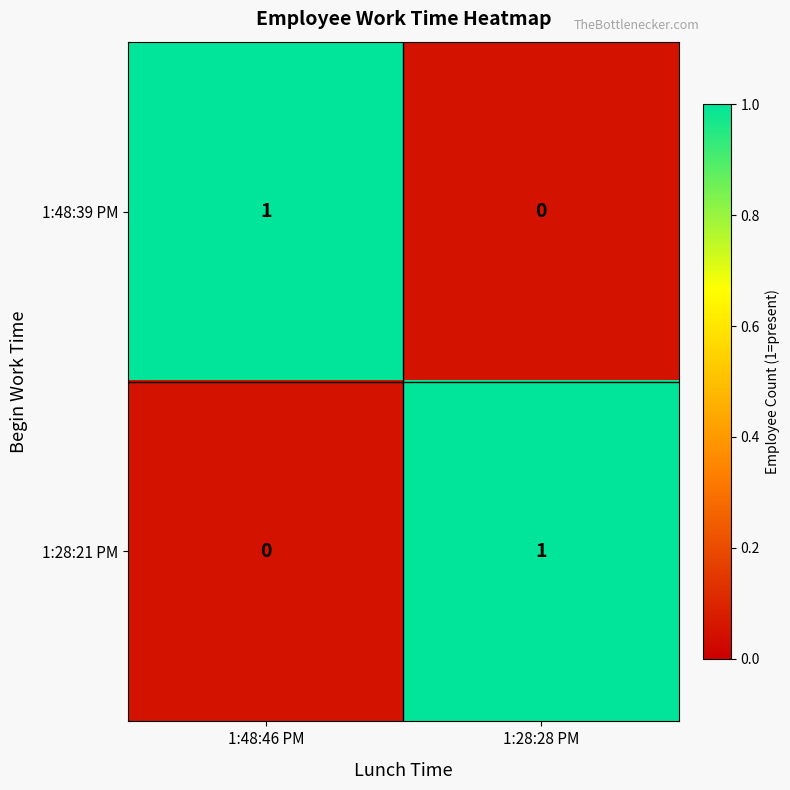

What is the total value across all series at 1:28:28 PM?

1